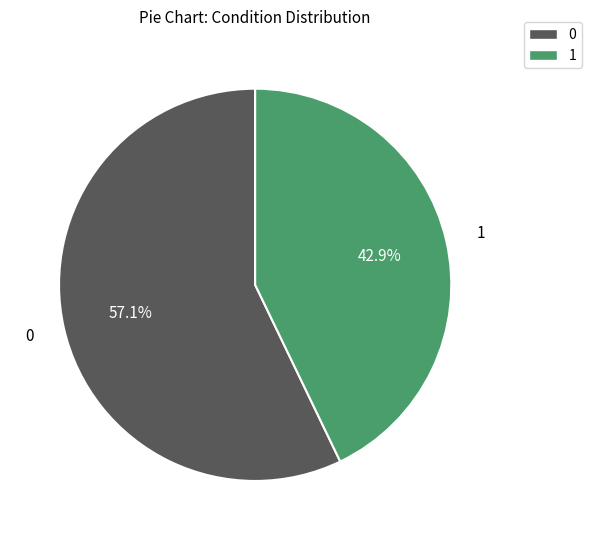

Does any single category account for the majority?

Yes